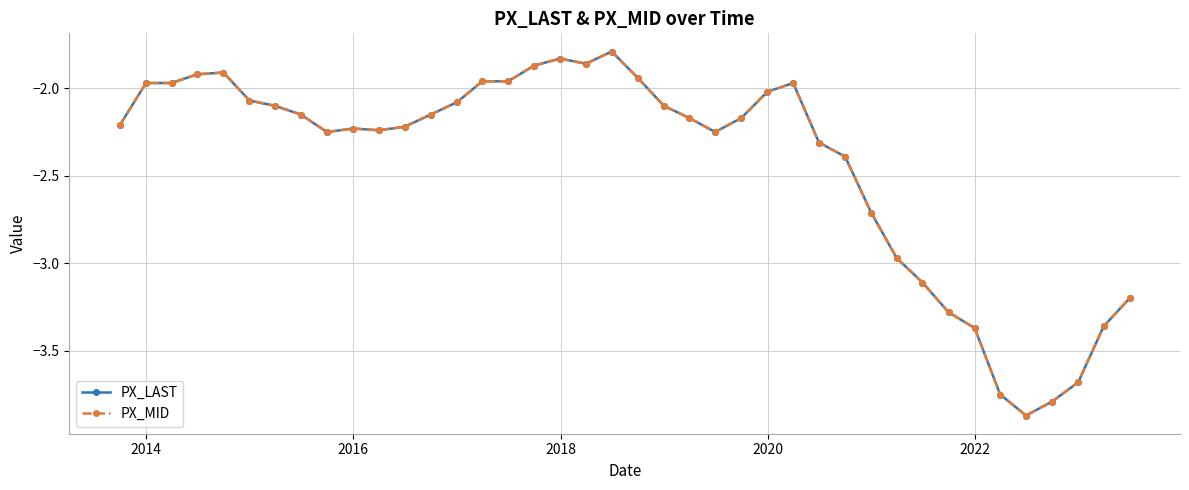

Does the chart have visible grid lines?

Yes